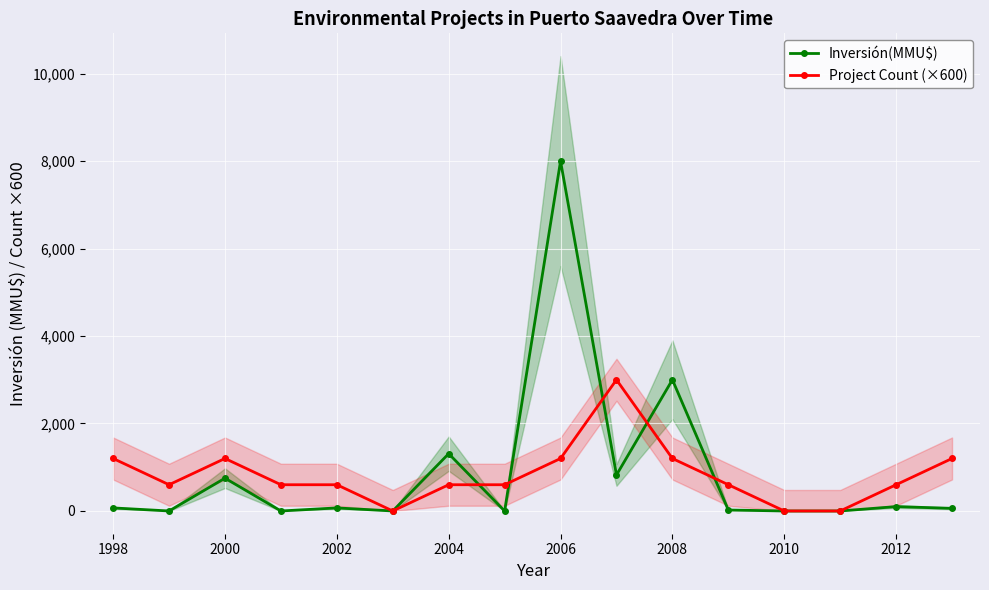

Which series has the largest total across all categories?

Inversión(MMU$)